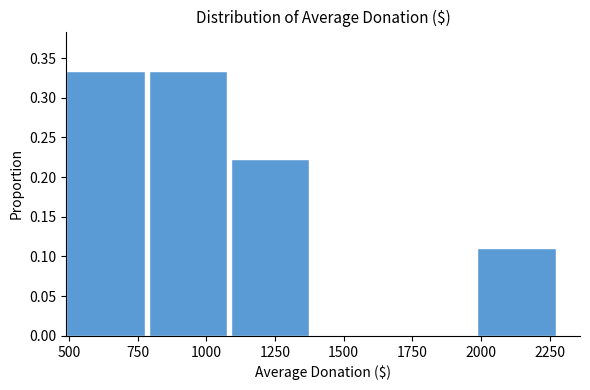

Reading left to right, transcribe this chart: for each bar, give the range it covers on the x-axis and its height. Neither the bar edges nor the heights are printed on the chart, so give them approximately, as read against the axes.

500 to 800: 0.335
800 to 1100: 0.335
1100 to 1400: 0.220
1400 to 1700: 0
1700 to 2000: 0
2000 to 2300: 0.110